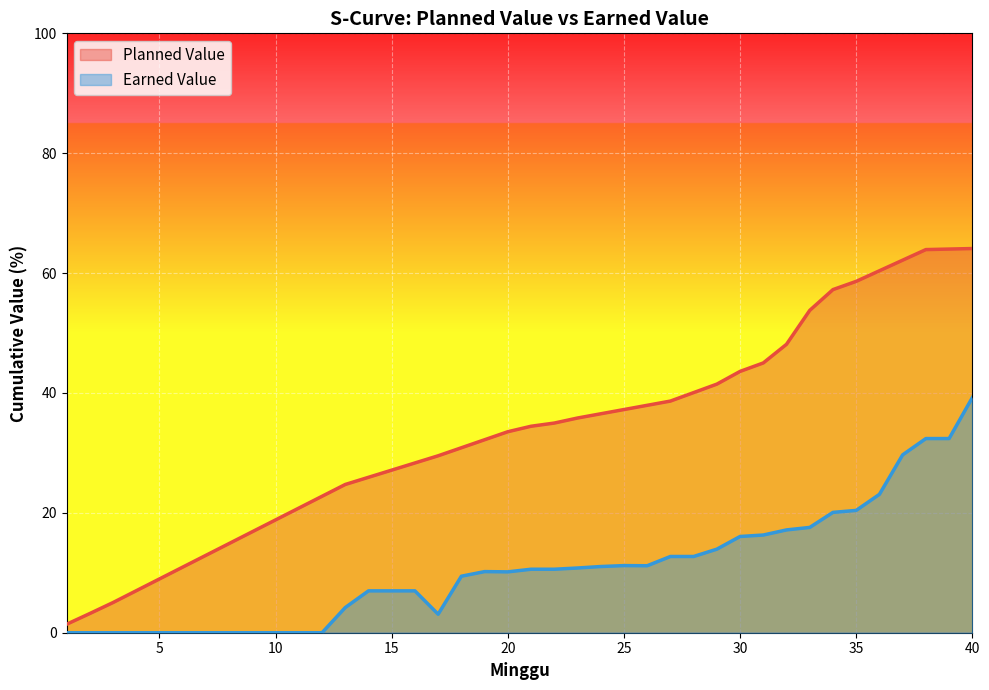

Reading left to right, what are all the values shown in this chart?

Planned Value: 1=1.4	2=3.2	3=5.0	4=7.0	5=9.0	6=10.9	7=12.9	8=14.9	9=16.9	10=18.8	11=20.8	12=22.8	13=24.7	14=25.9	15=27.1	16=28.3	17=29.5	18=30.9	19=32.2	20=33.5	21=34.4	22=35.0	23=35.8	24=36.5	25=37.2	26=37.9	27=38.6	28=40.1	29=41.5	30=43.6	31=45.0	32=48.1	33=53.8	34=57.2	35=58.6	36=60.4	37=62.2	38=63.9	39=64.0	40=64.1
Earned Value: 1=0.0	2=0.0	3=0.0	4=0.0	5=0.0	6=0.0	7=0.0	8=0.0	9=0.0	10=0.0	11=0.0	12=0.0	13=4.2	14=7.0	15=7.0	16=7.0	17=3.1	18=9.4	19=10.2	20=10.2	21=10.6	22=10.6	23=10.8	24=11.0	25=11.2	26=11.2	27=12.7	28=12.7	29=13.9	30=16.1	31=16.3	32=17.2	33=17.6	34=20.1	35=20.4	36=23.1	37=29.7	38=32.4	39=32.4	40=39.2